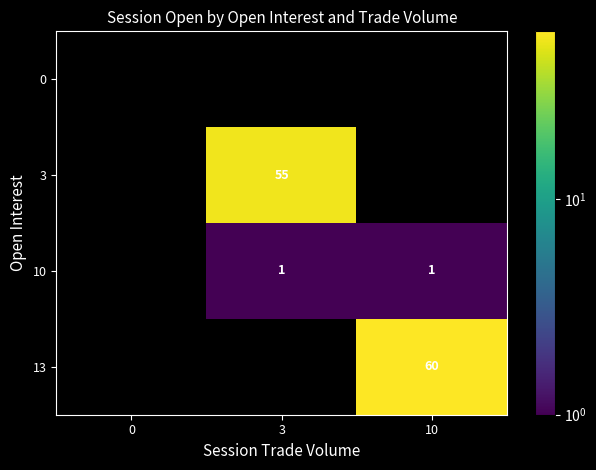

Between 10 and 3, which is larger?

10